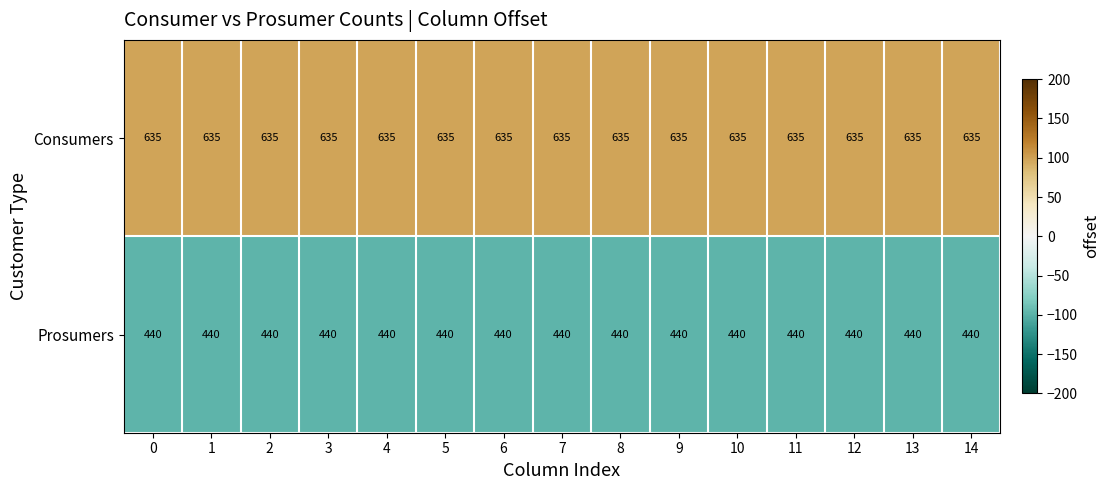

At how many categories does at least one series exceed 630?

15